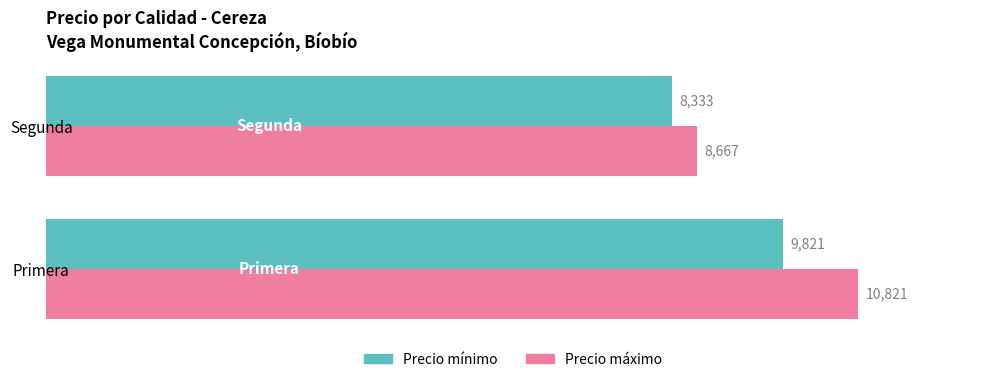

What are all the series names shown in the legend?

Precio mínimo, Precio máximo